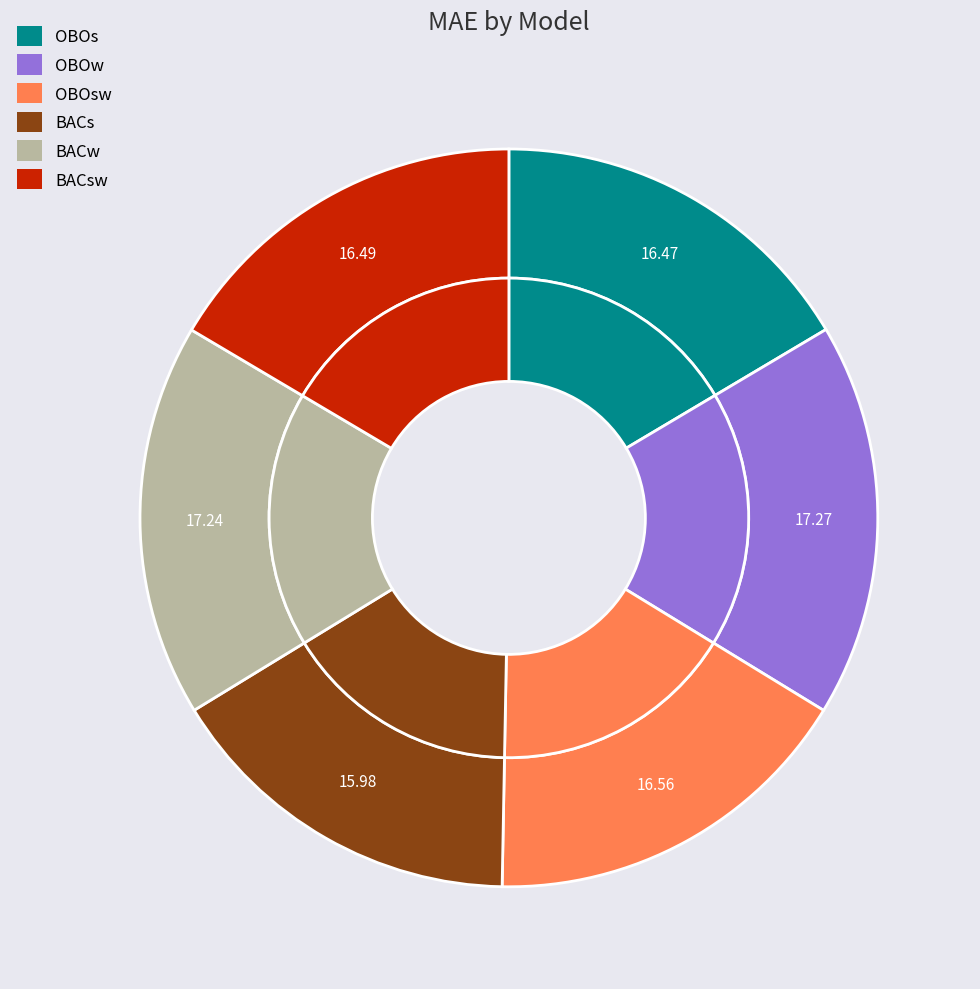

Is OBOs the majority of the pie?

No